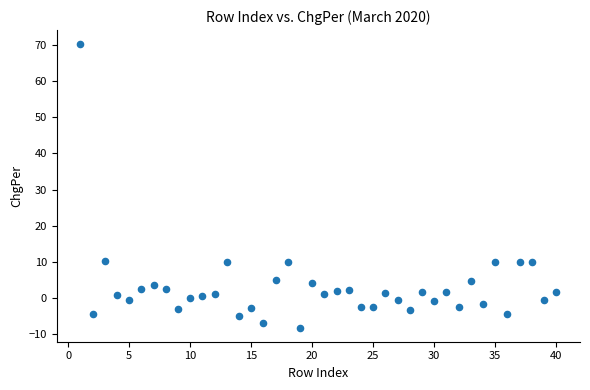

What is the range of X values (max minus min)?

39.0